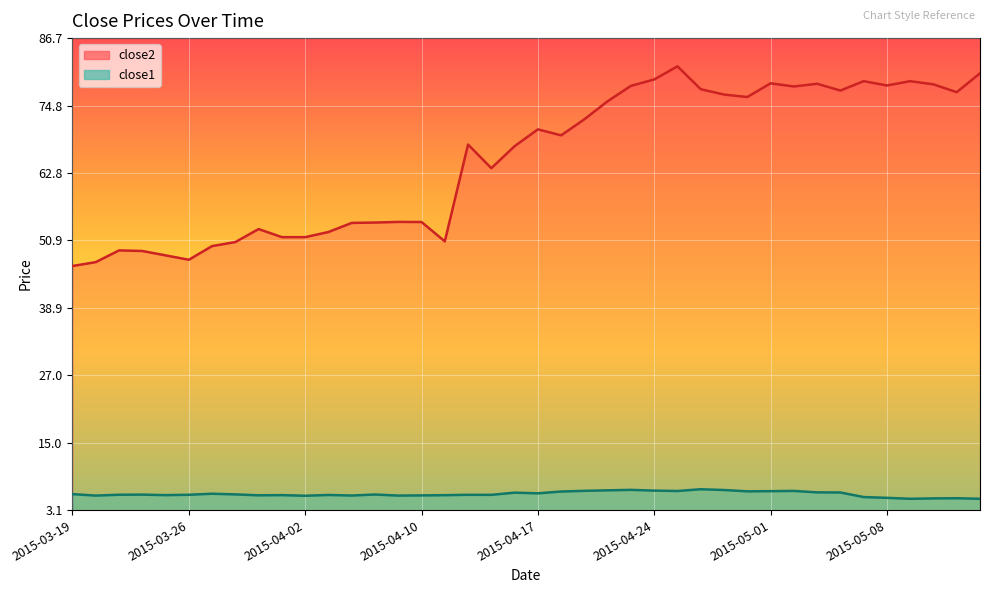

How many categories are shown in the chart?

40